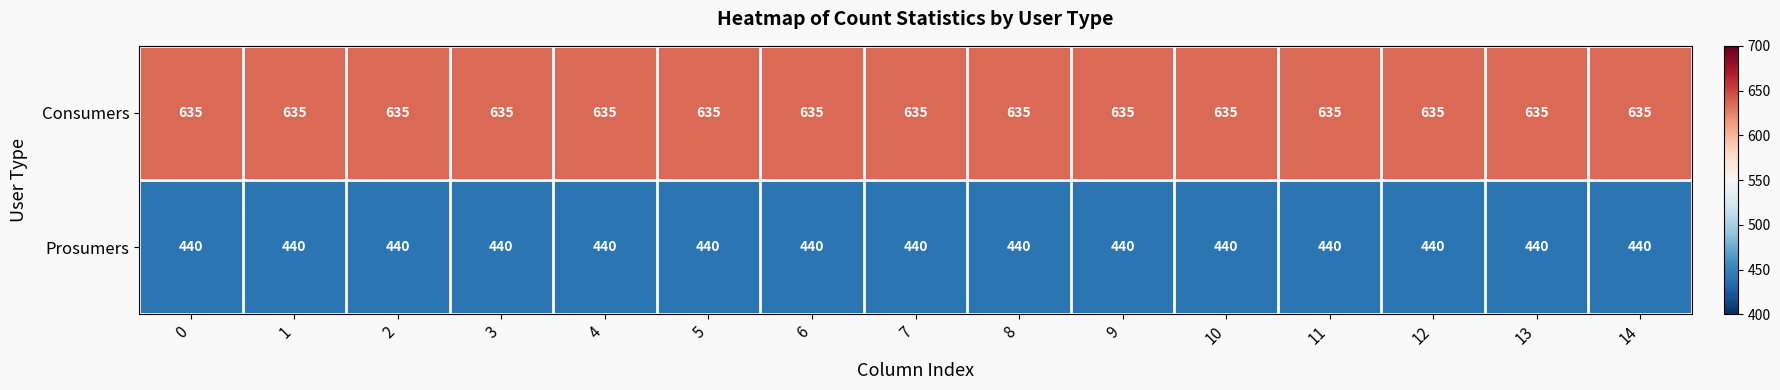

What is the sum of all Prosumers values?

6600